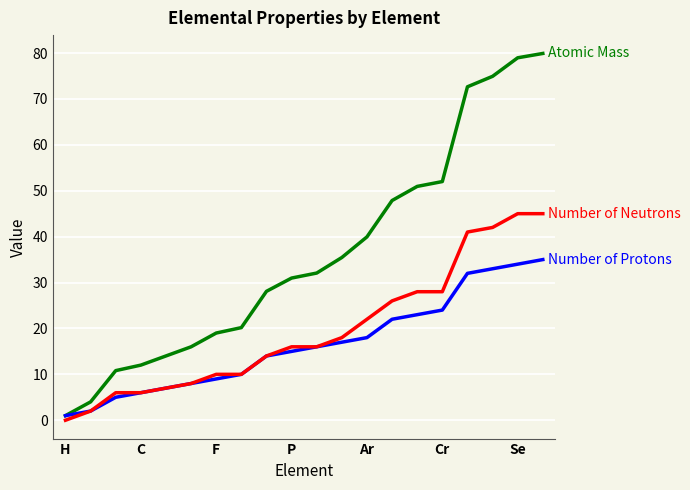

At which category is the sum across all series the highest?

19